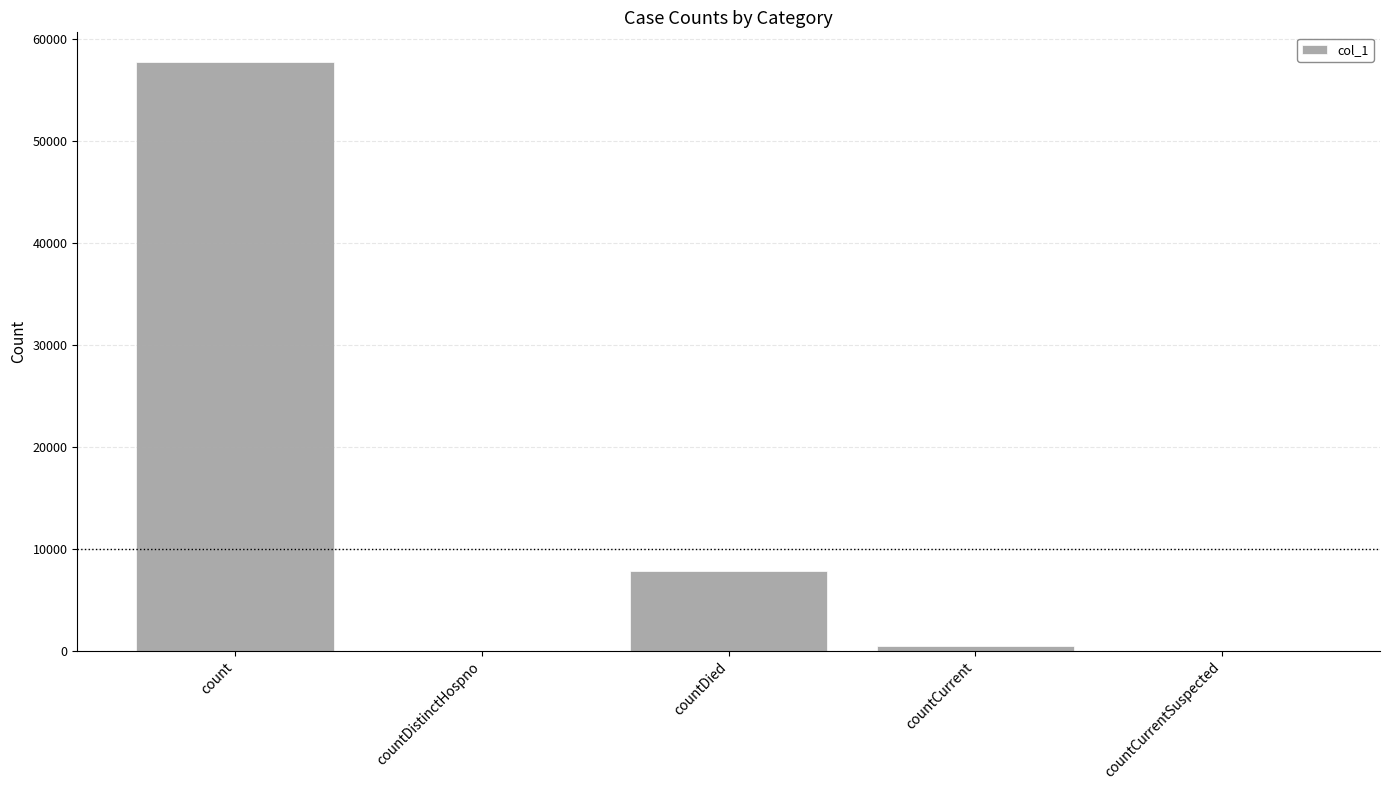

Which category has the highest value across all series?

count